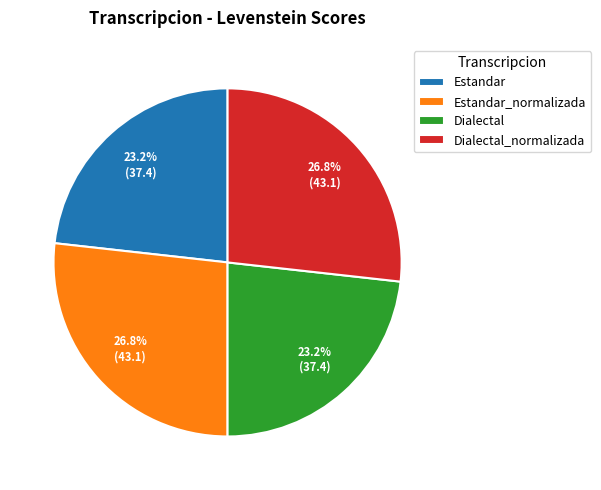

How many slices are in this pie chart?

4